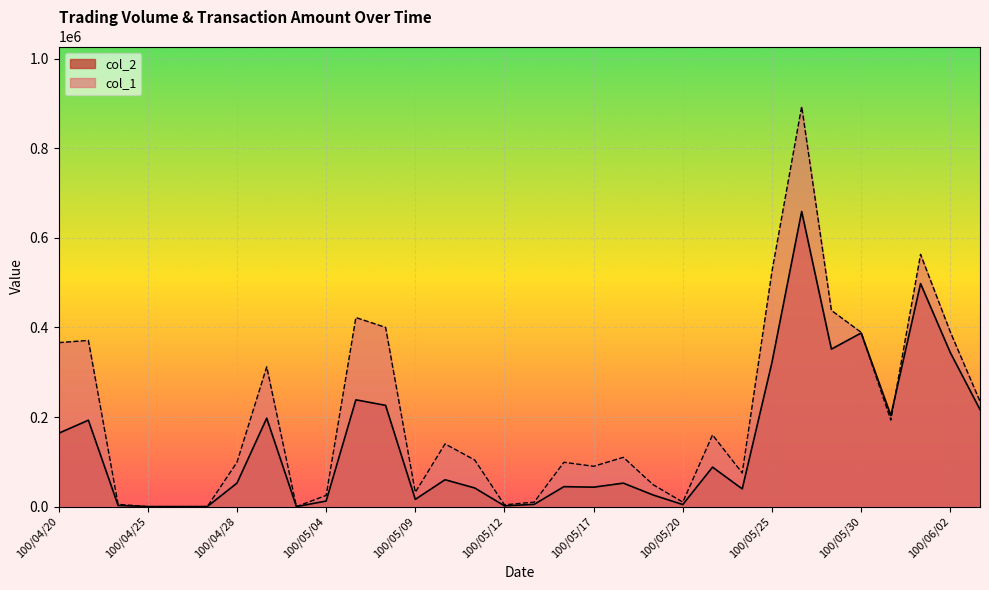

Rank the series by their average value, from highest to lowest.

col_1, col_2